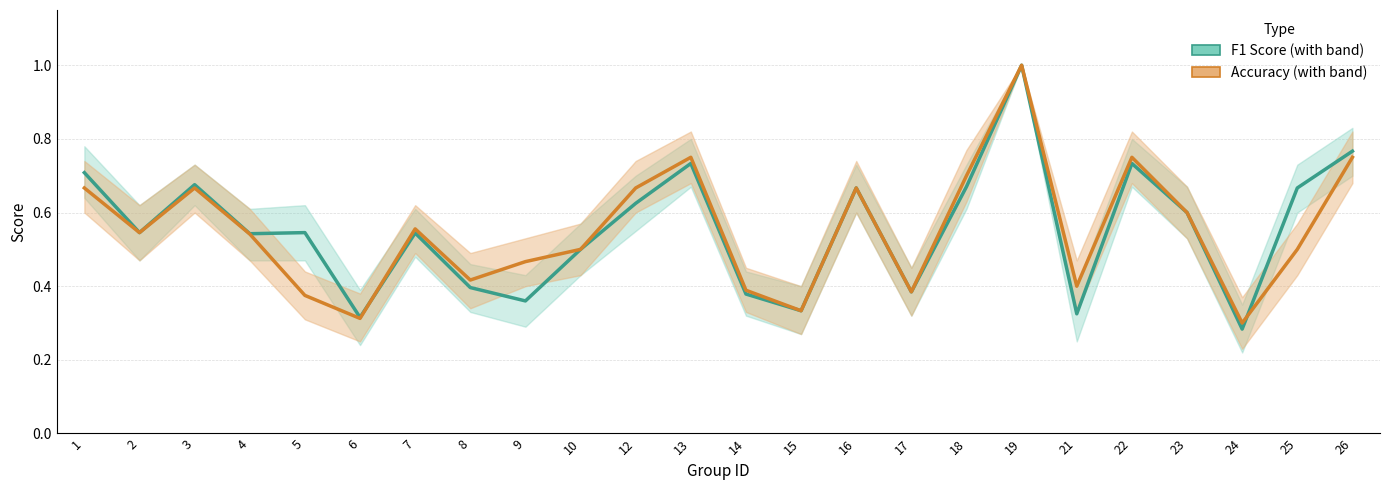

The value of F1 Score at 19 is 1.0. True or false?

True